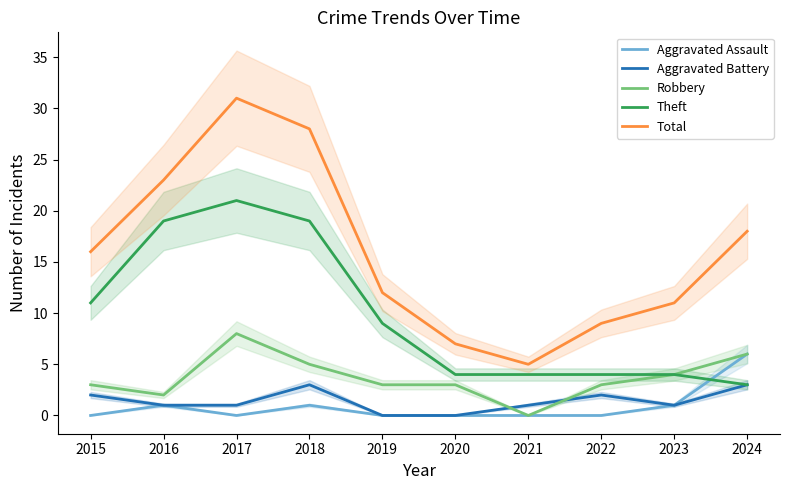

In Aggravated Battery, how many points are lower than both neighbors (excluding endpoints)?

1